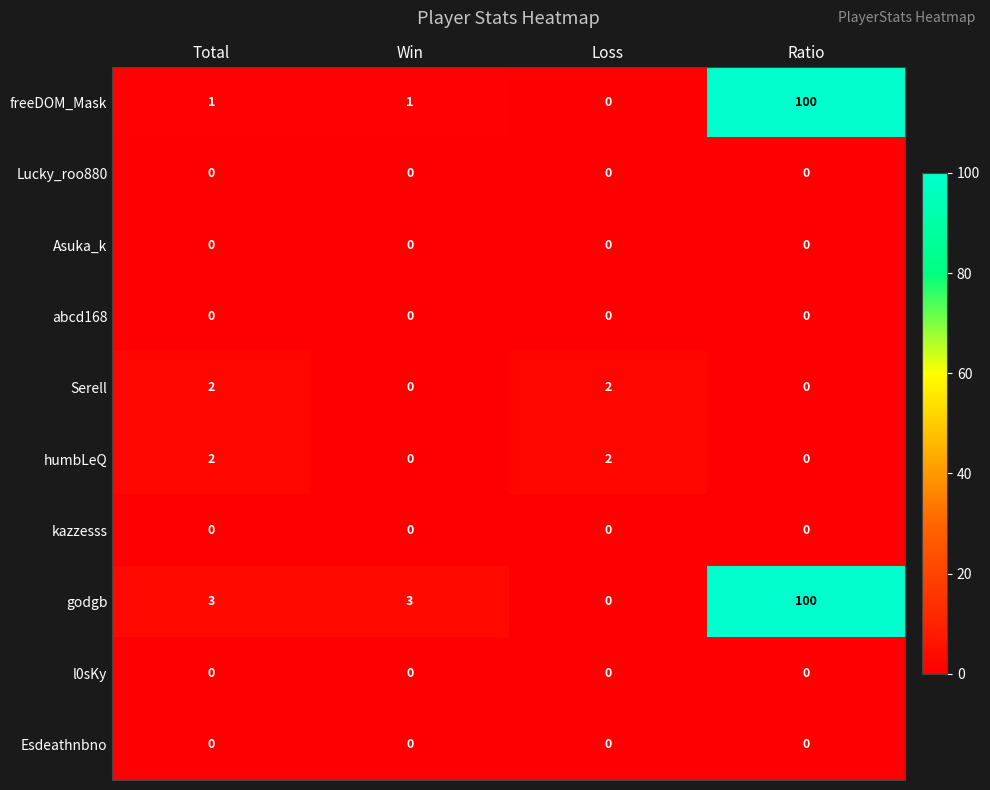

What is the difference between the second highest and minimum values in the godgb series?

3